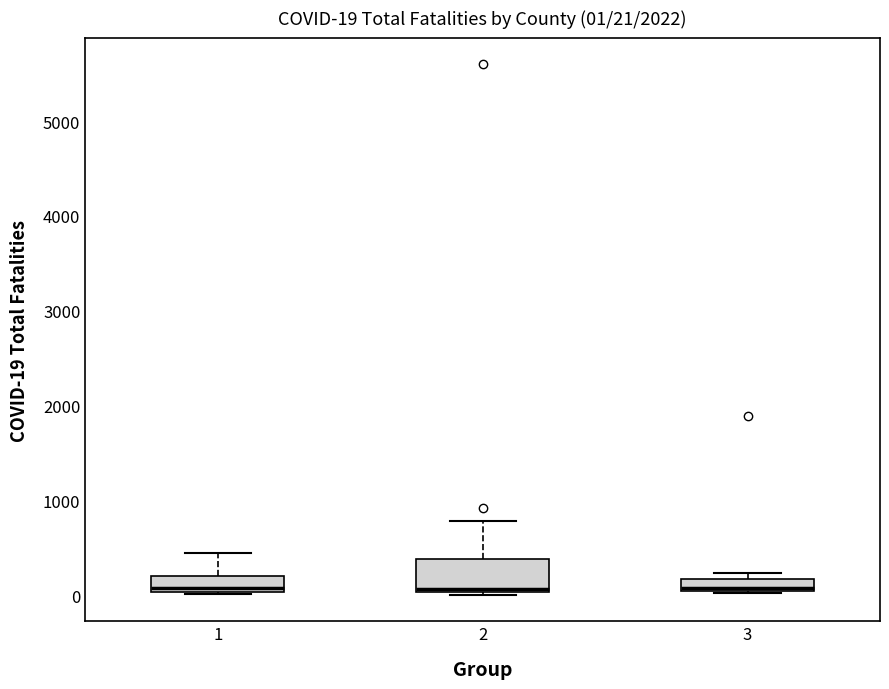

Which box is the tallest, from its lower edge to its upper edge?

2